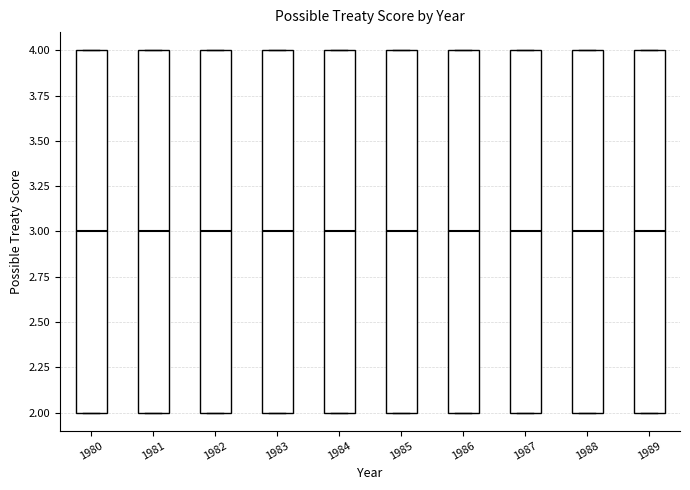

Where does the median line of the box at x = 1984 sit on the y-axis? The values are not printed on the chart, so give them approximately, as read against the axis.

3